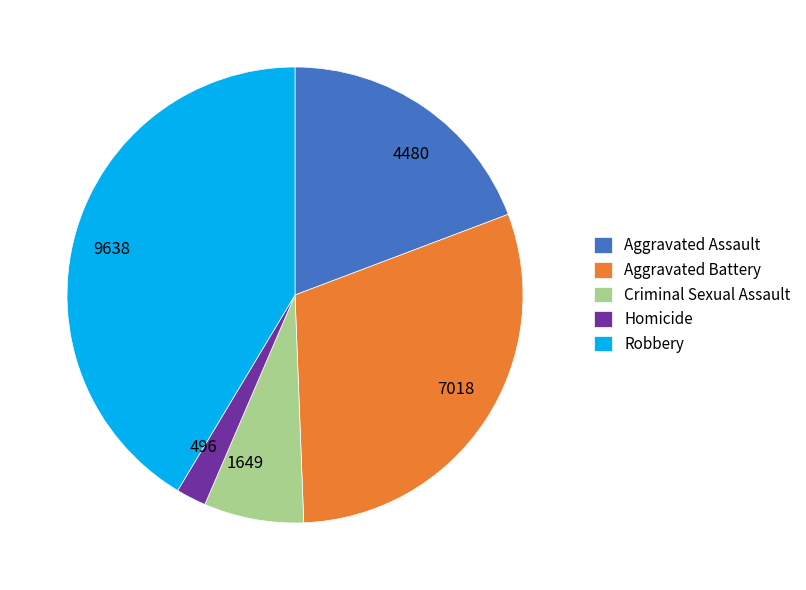

What is the ratio of the value at Criminal Sexual Assault to the value at Aggravated Battery?

0.2